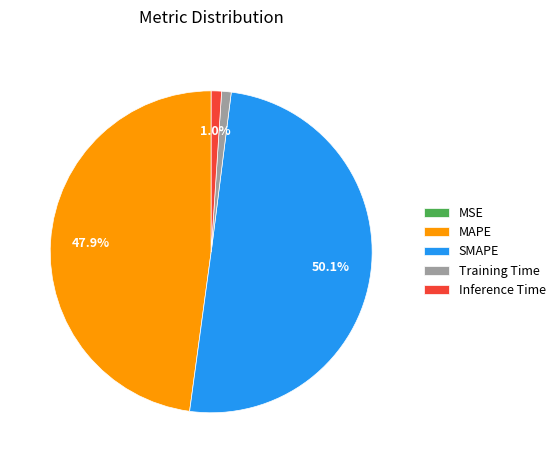

Is it true that MAPE is 34% of the pie?

False